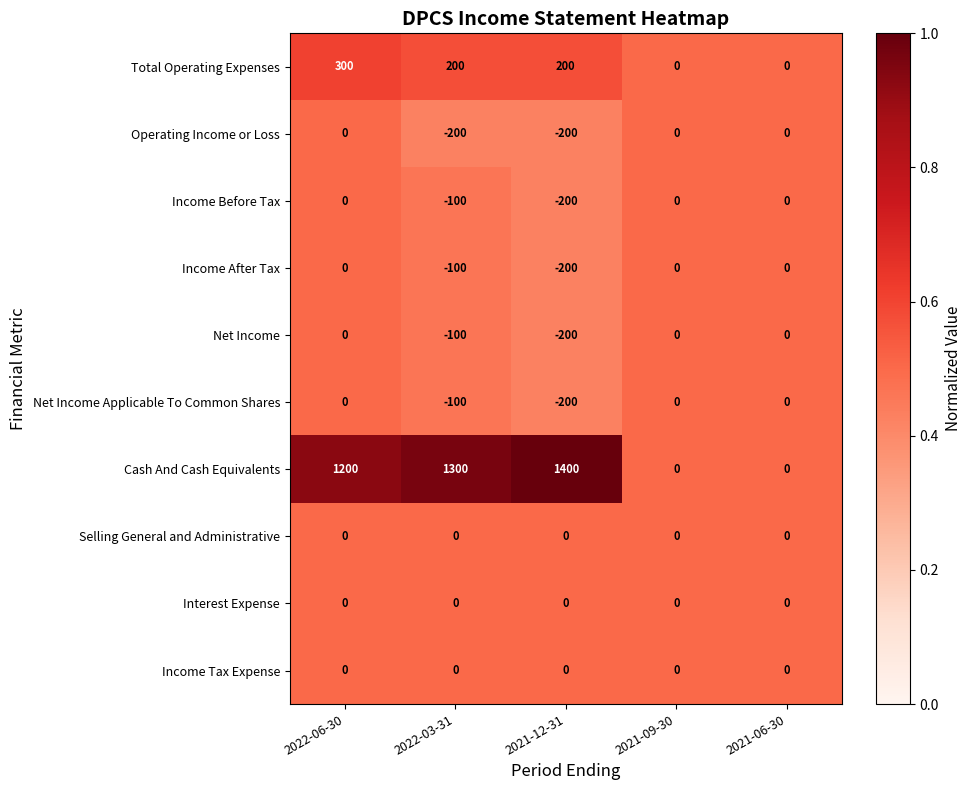

What is the difference between the maximum and minimum values in the Net Income Applicable To Common Shares series?

200